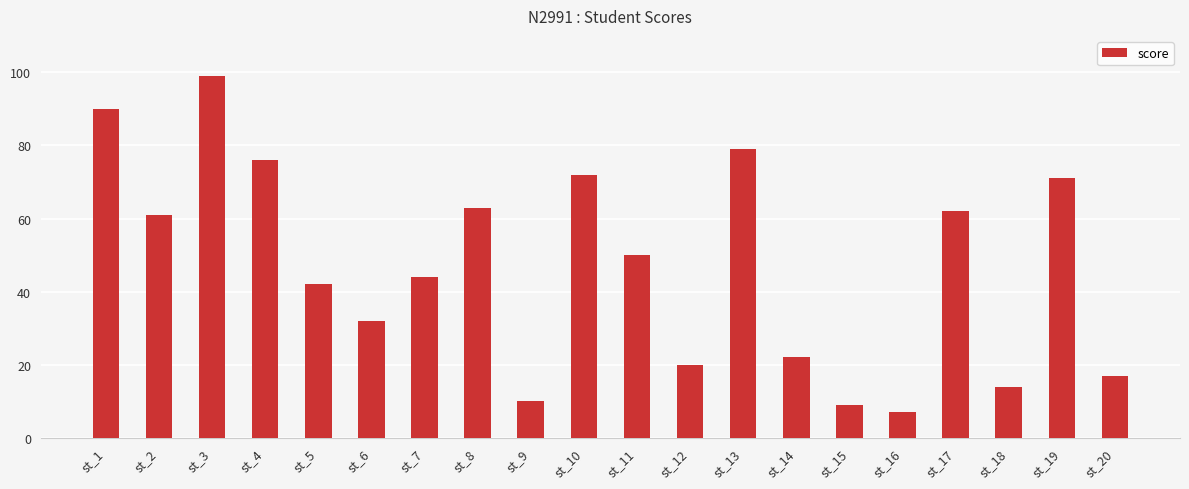

Reading left to right, what are all the values shown in this chart?

st_1=90	st_2=61	st_3=99	st_4=76	st_5=42	st_6=32	st_7=44	st_8=63	st_9=10	st_10=72	st_11=50	st_12=20	st_13=79	st_14=22	st_15=9	st_16=7	st_17=62	st_18=14	st_19=71	st_20=17